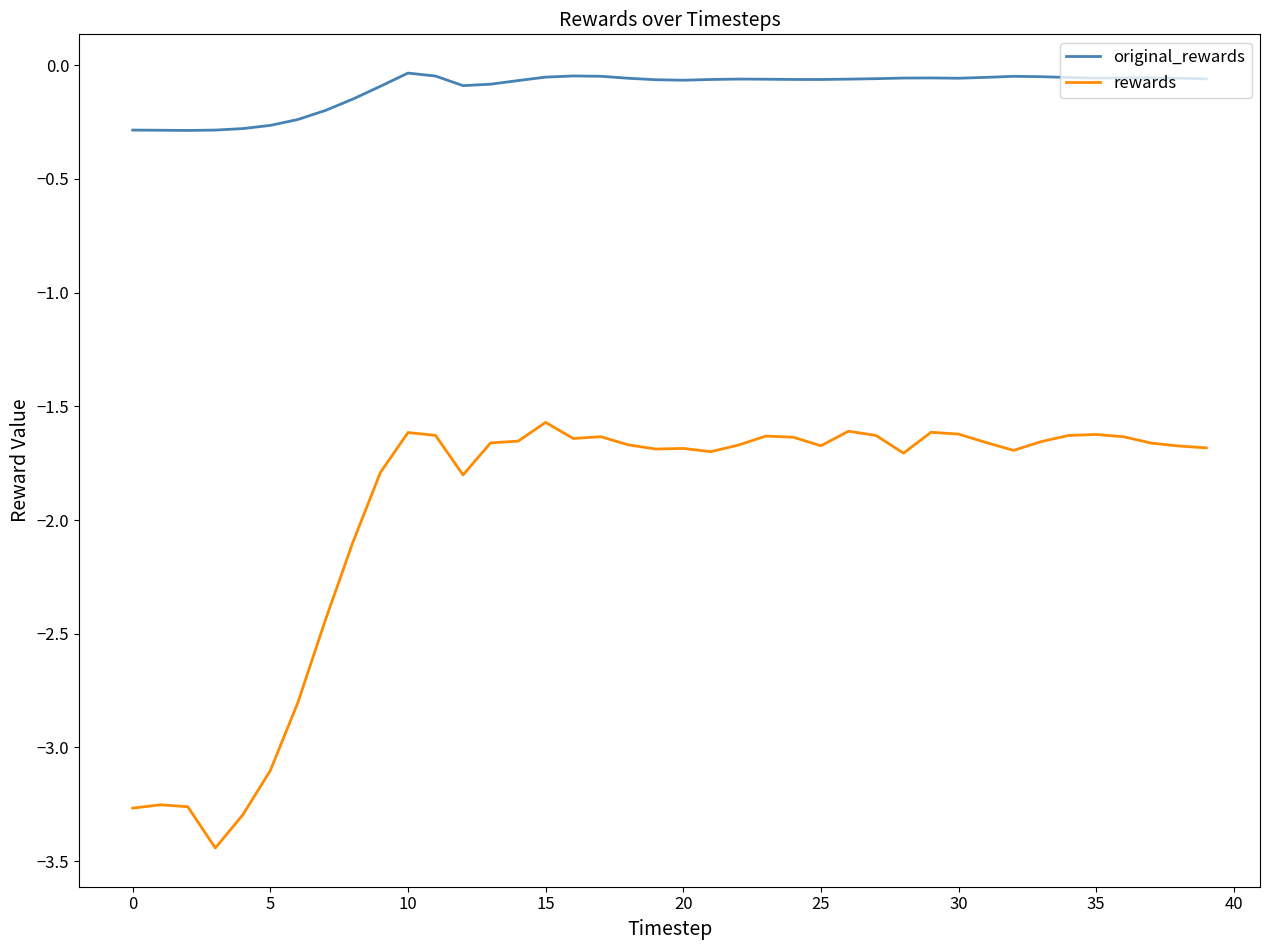

List the series in order of their overall mean, highest first.

original_rewards, rewards